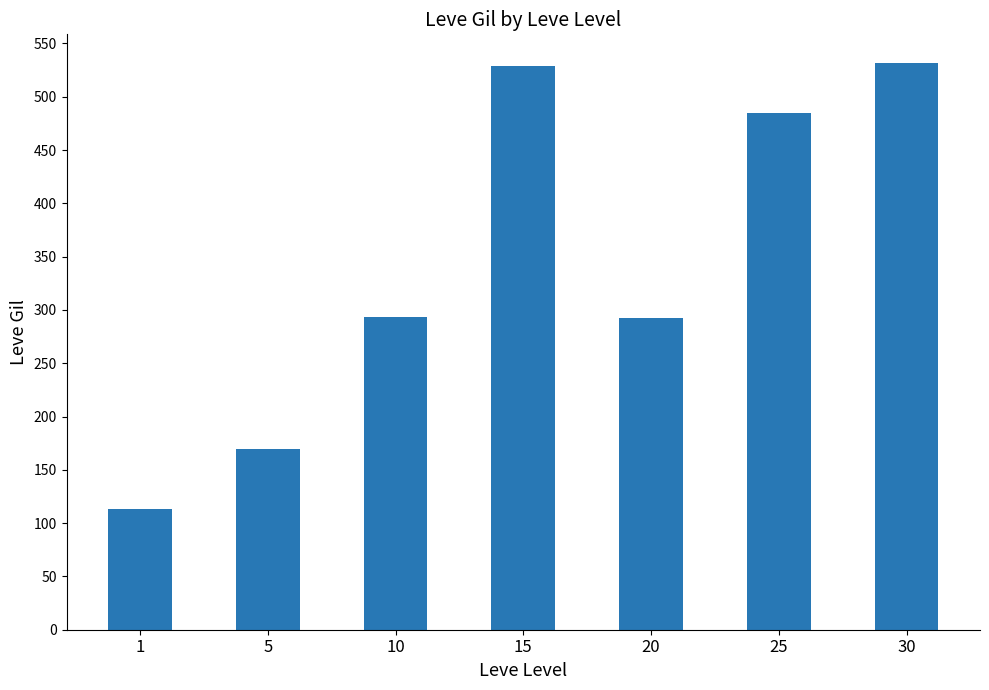

What is the greatest value displayed?

532